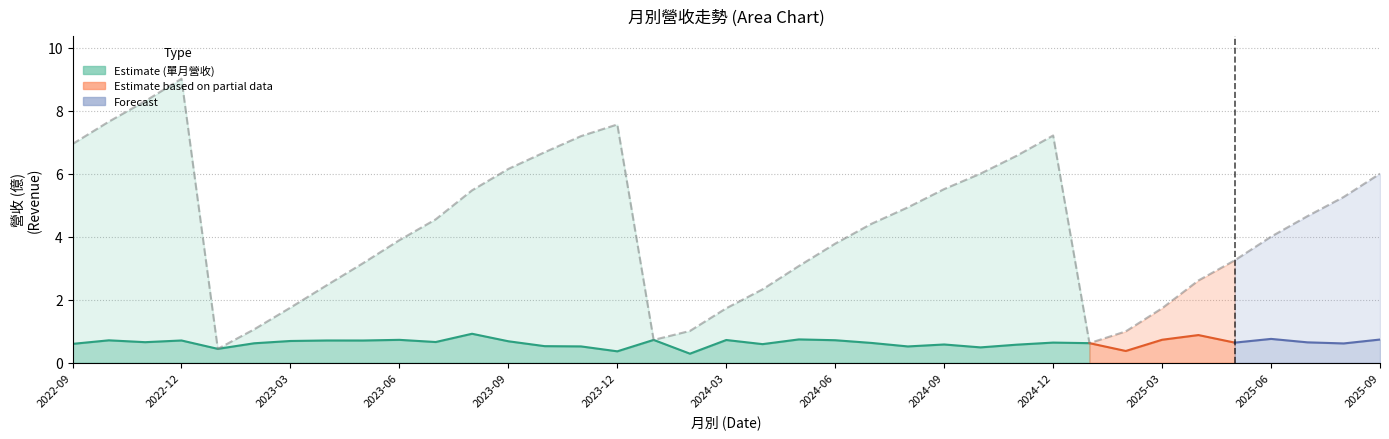

What is the label of the 35th point from the right?

2022-11